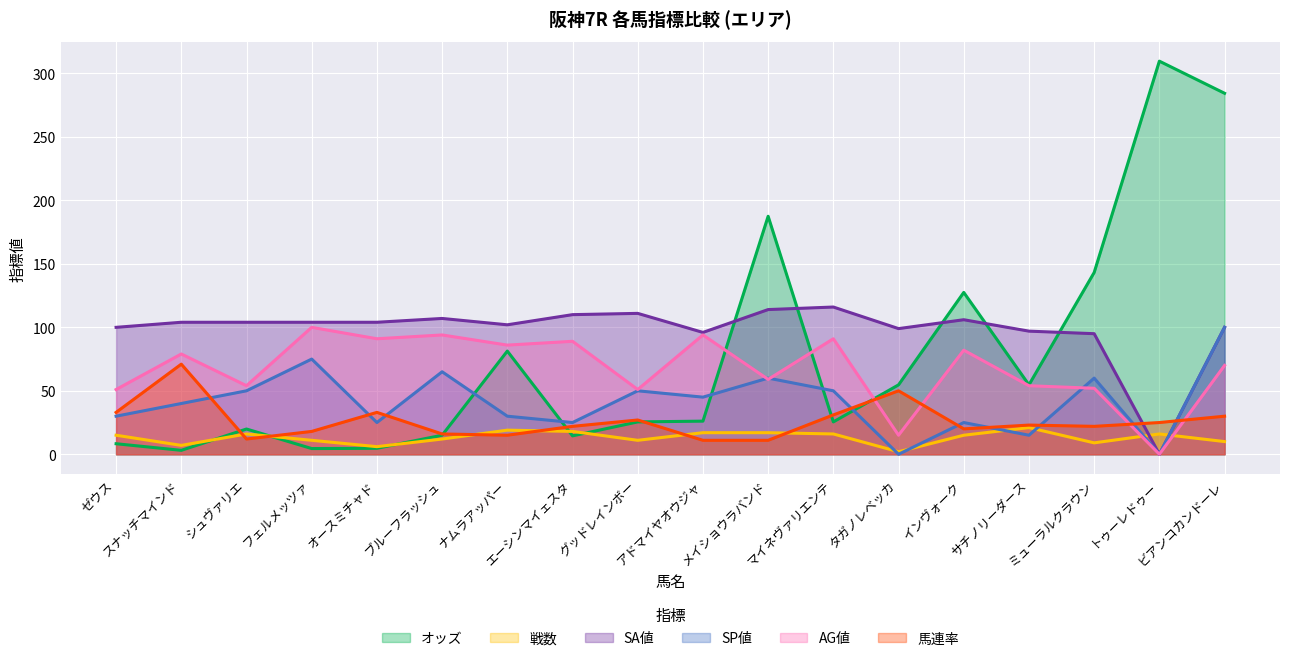

Where is the first local maximum for 戦数?

シュヴァリエ